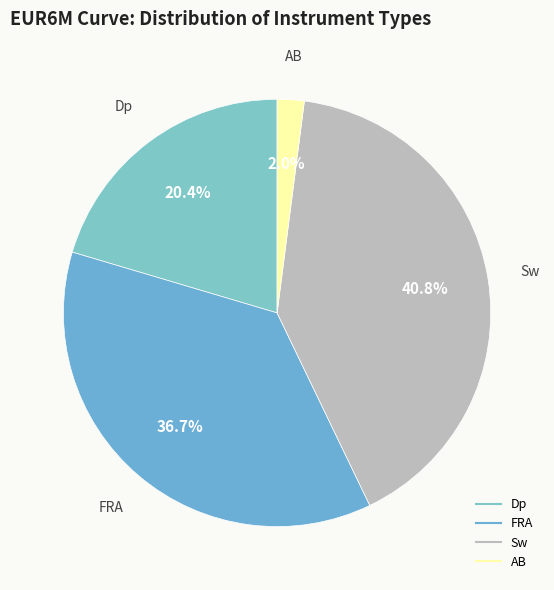

To the nearest percent, what is the difference between the largest and smallest slice percentages?

39%